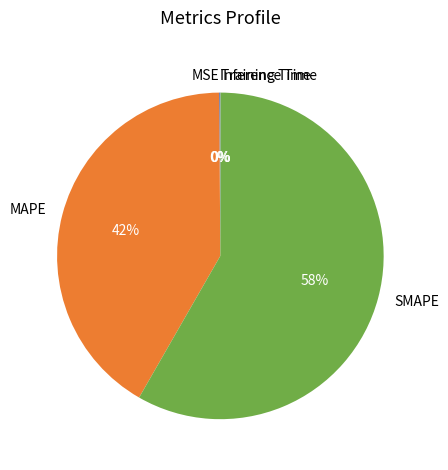

Is there any slice that represents more than half of the pie?

Yes